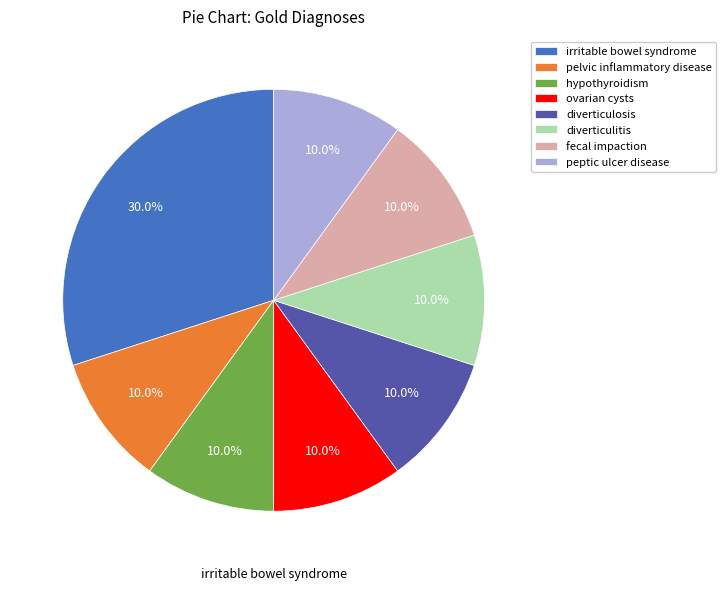

What is the ratio of the value at irritable bowel syndrome to the value at diverticulosis?

3.0